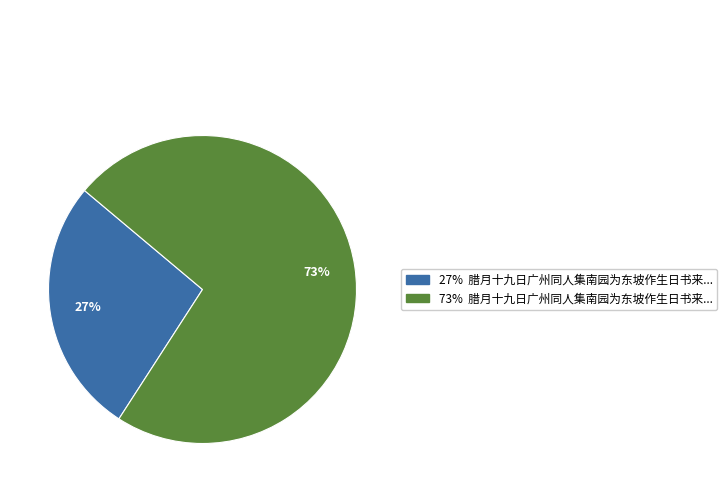

Is there any slice that represents more than half of the pie?

Yes